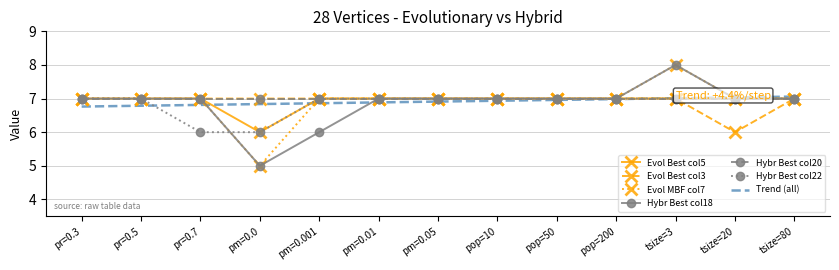

What is the approximate value of Hybr Best col22 at tsize=3?

7.0